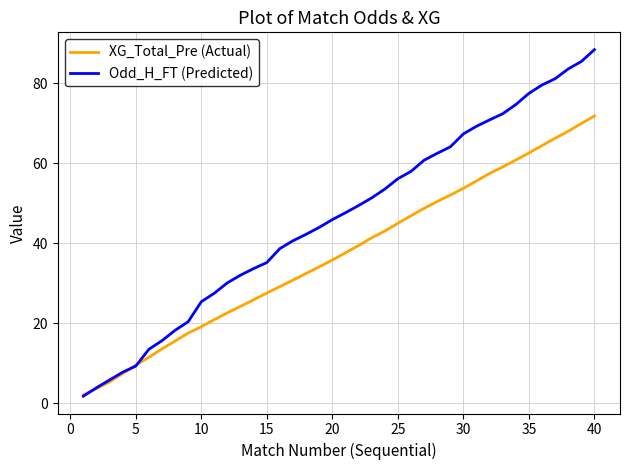

Which series has the largest range (max minus min)?

Odd_H_FT (Predicted)